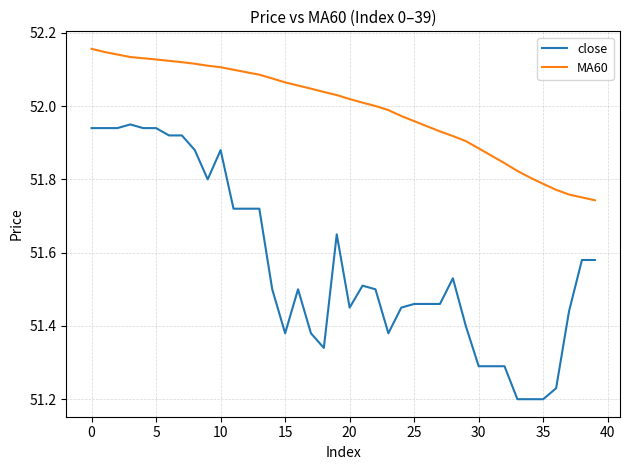

Rank the series by their maximum value, from highest to lowest.

MA60, close